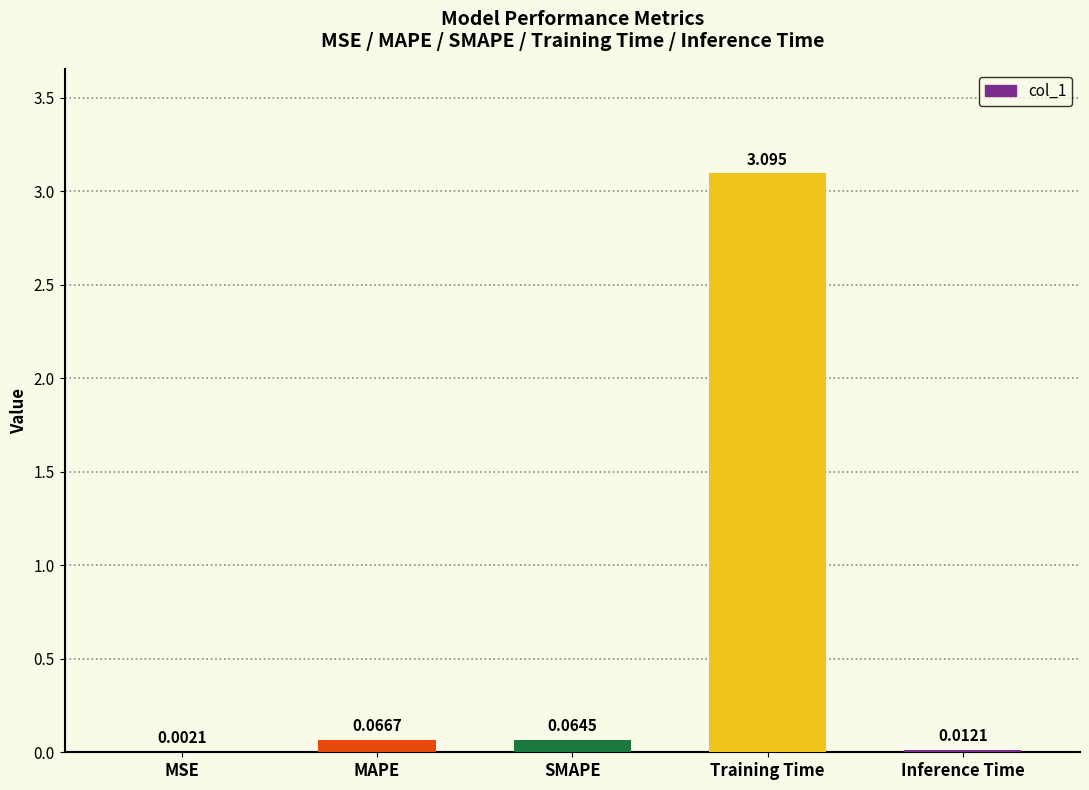

Are the bars horizontal?

No